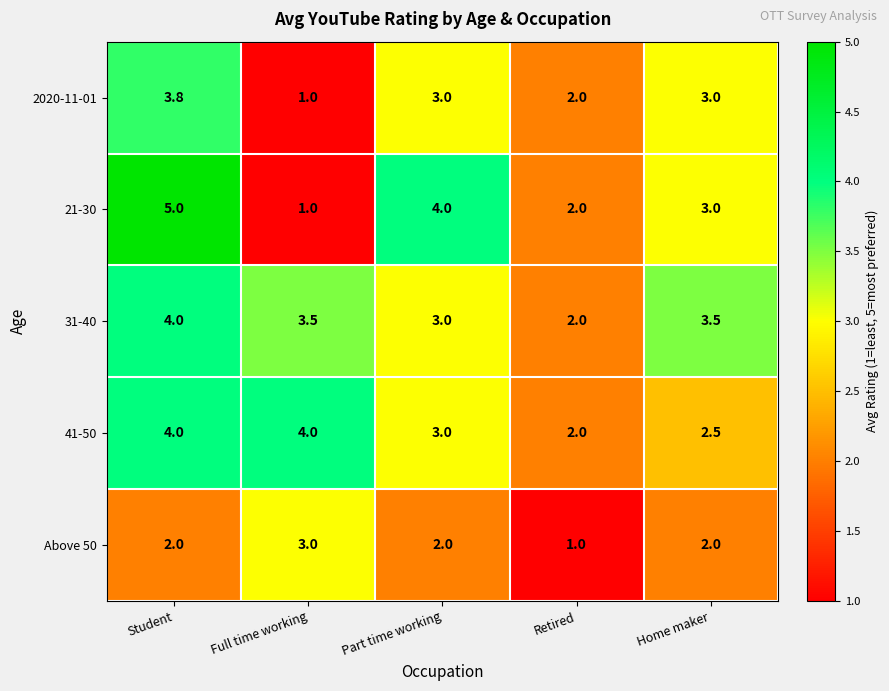

At which category is the sum across all series the highest?

Student